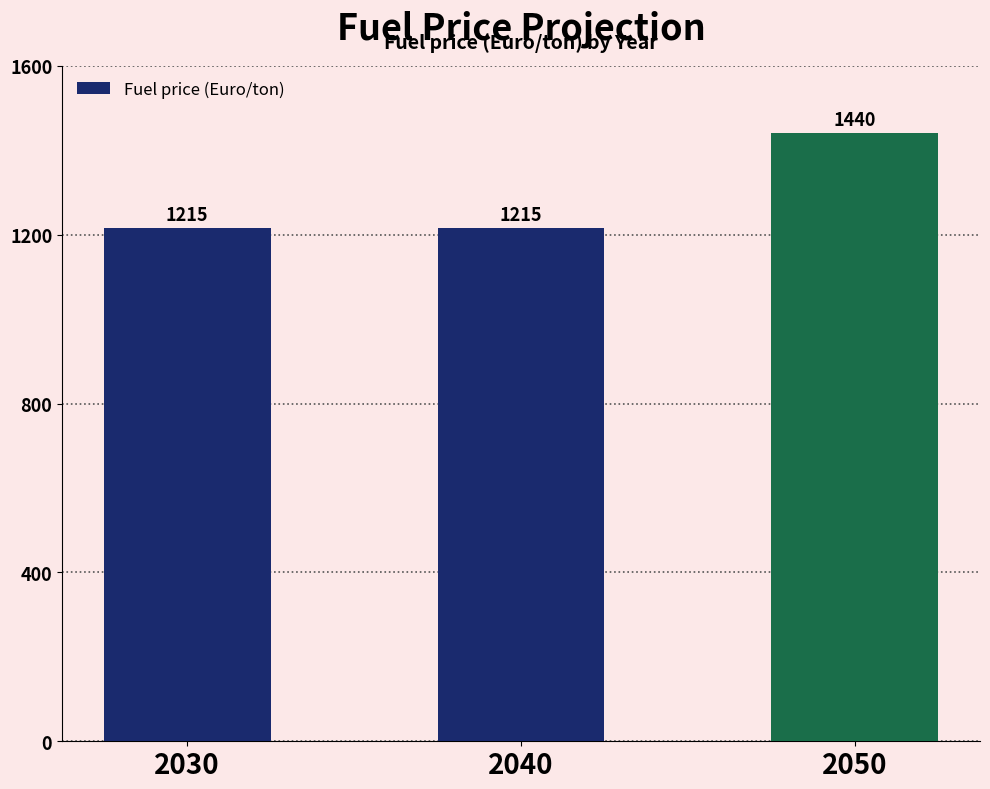

What is the change in value from 2030 to 2050?

+225